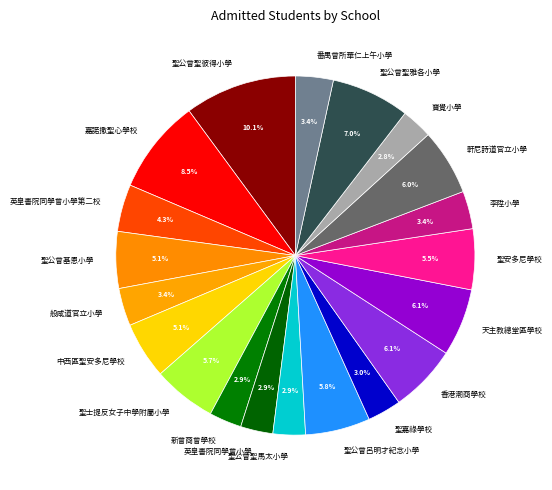

What is the largest slice in the pie chart?

聖公會聖彼得小學